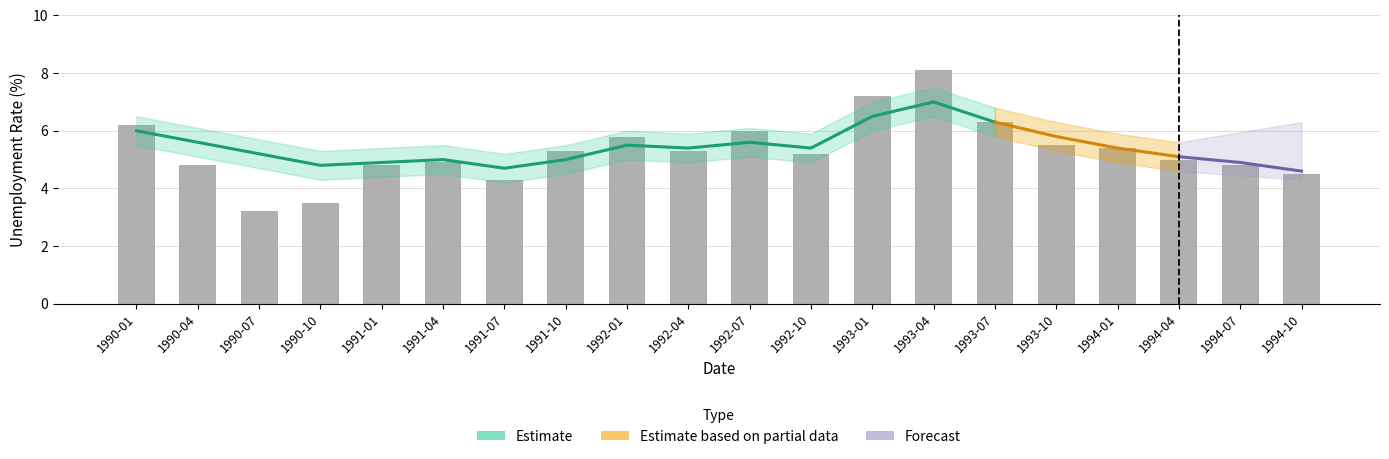

The chart shows a value of 4.8 at 1994-07. True or false?

True